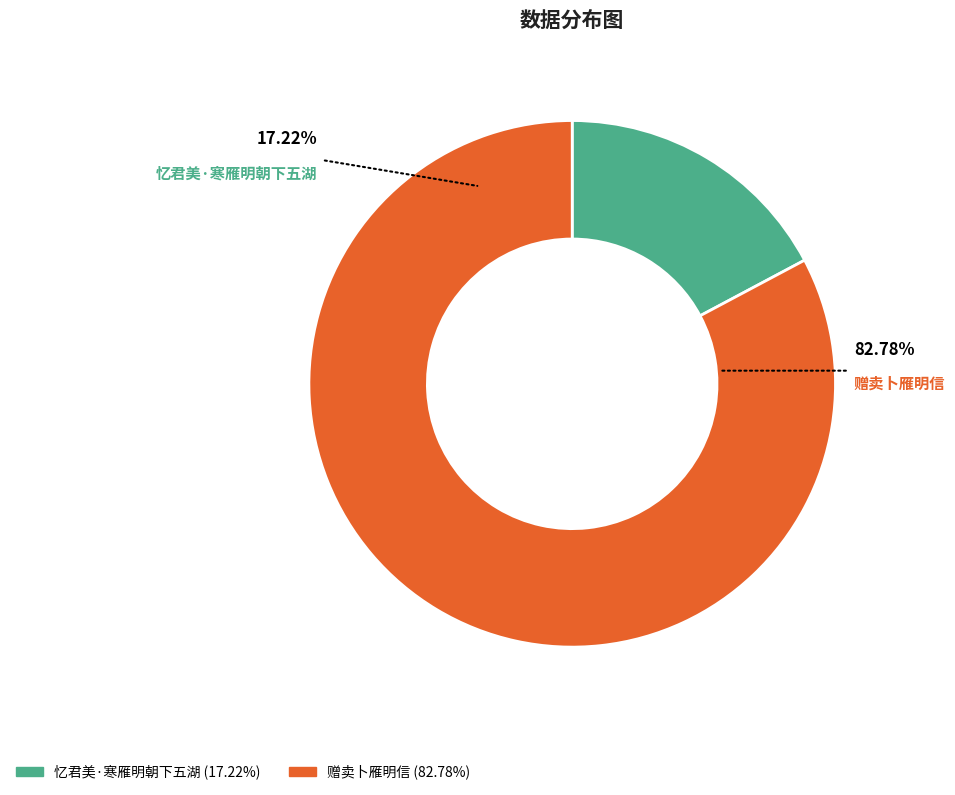

The 忆君美·寒雁明朝下五湖 slice represents 10% of the pie. True or false?

False